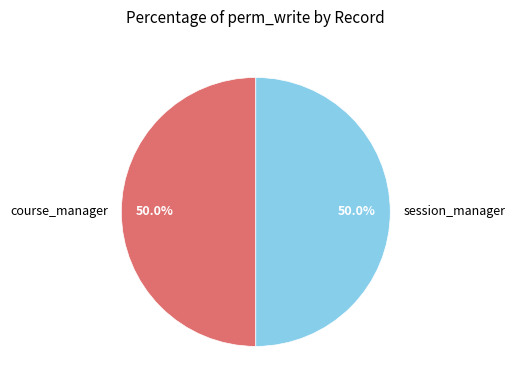

How many segments does this pie chart have?

2